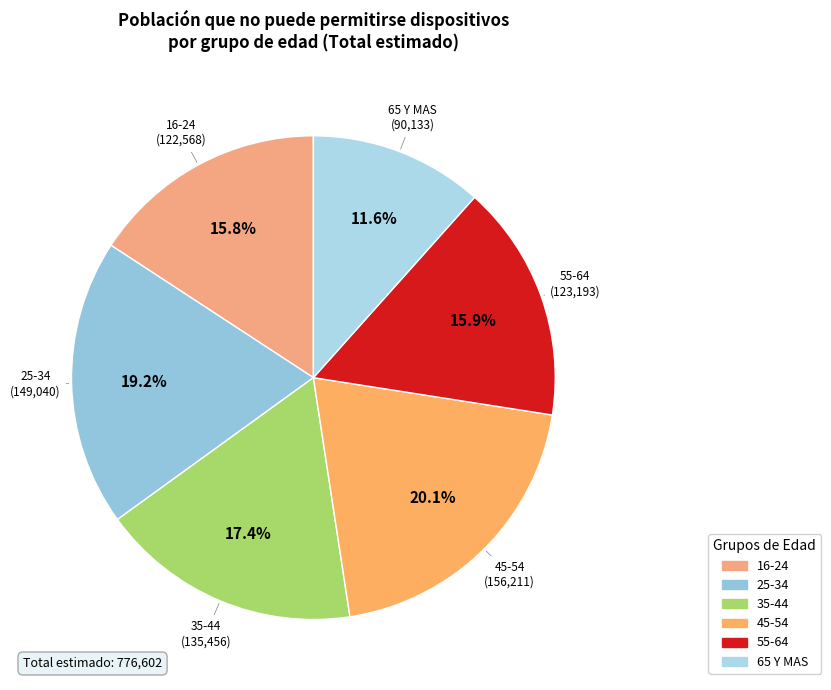

Is it true that 45-54 is 30% of the pie?

False